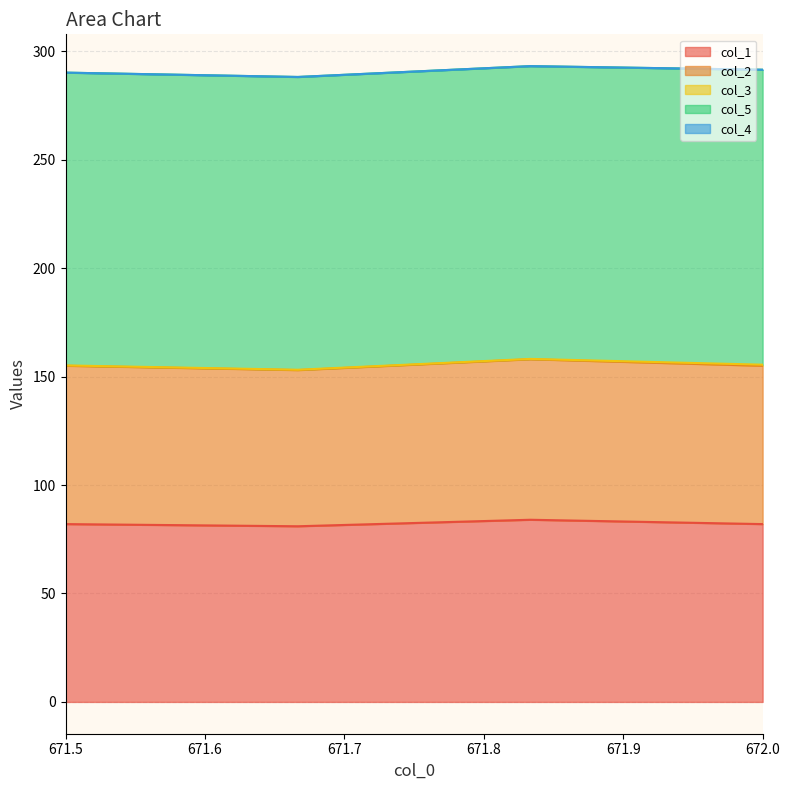

What is the difference between the highest and lowest values at 3?

136.0